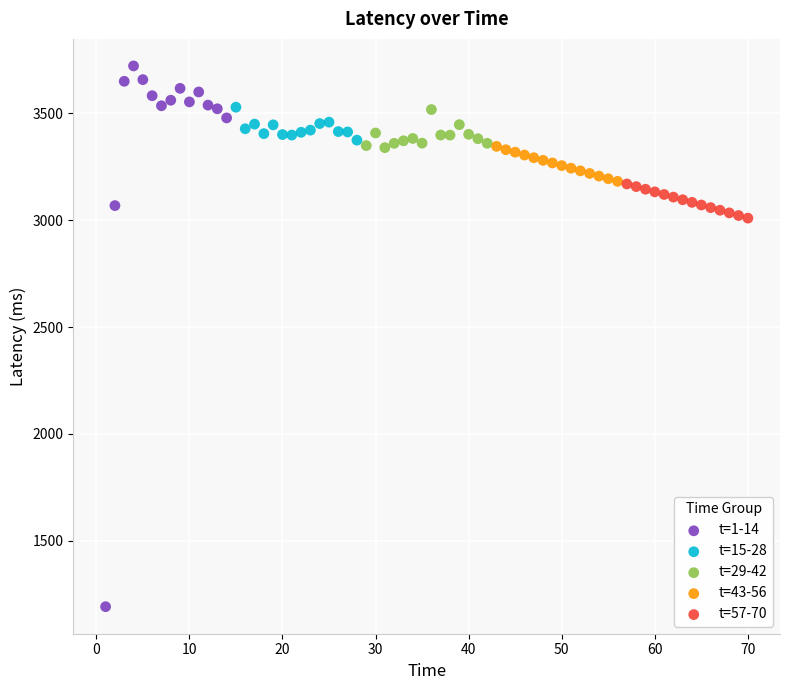

Which series has the largest Y range (max minus min)?

t=1-14